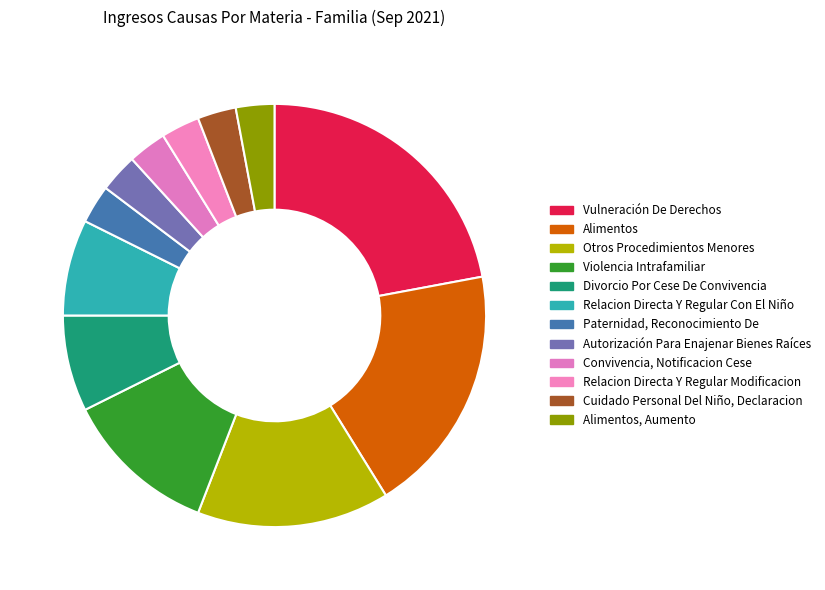

To the nearest percent, what percentage of the pie is Otros Procedimientos Menores?

15%